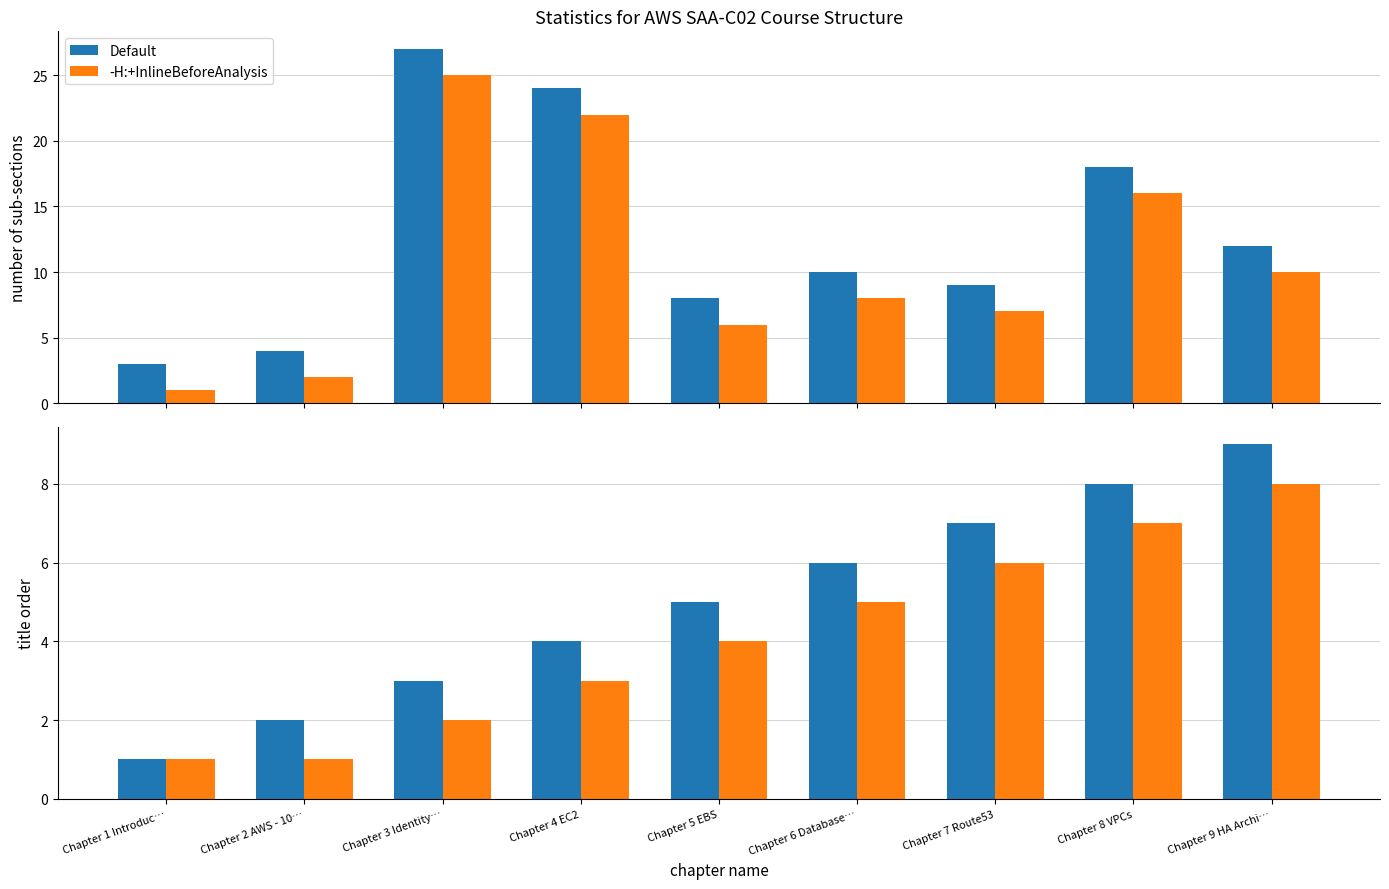

What is the value of the -H:+InlineBeforeAnalysis bar at the 8th from the left?

7